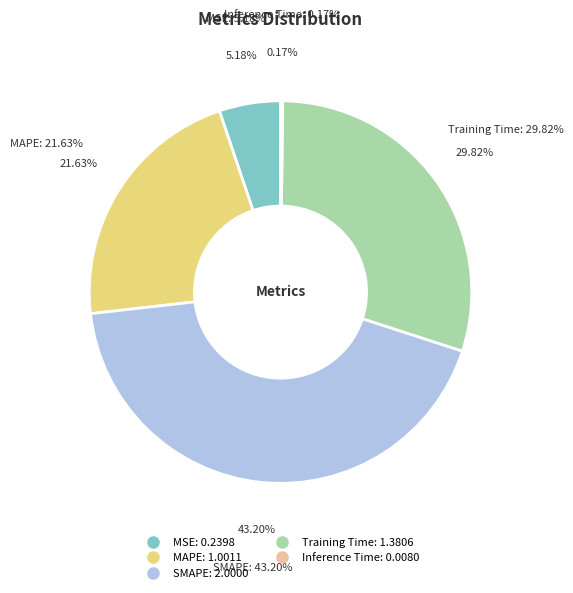

Which category has the biggest portion of the pie?

SMAPE